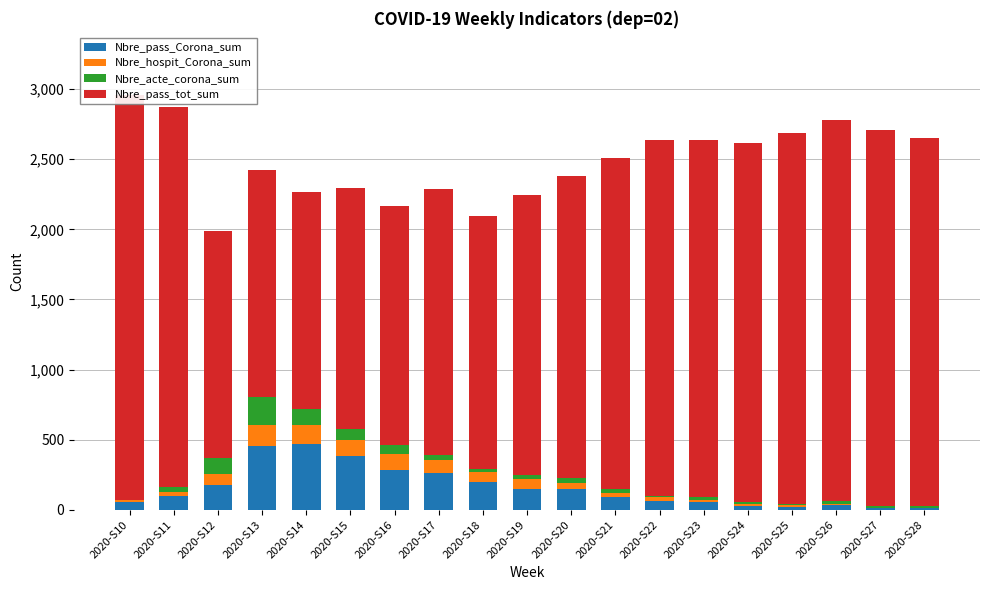

How many bars are there in total?

76